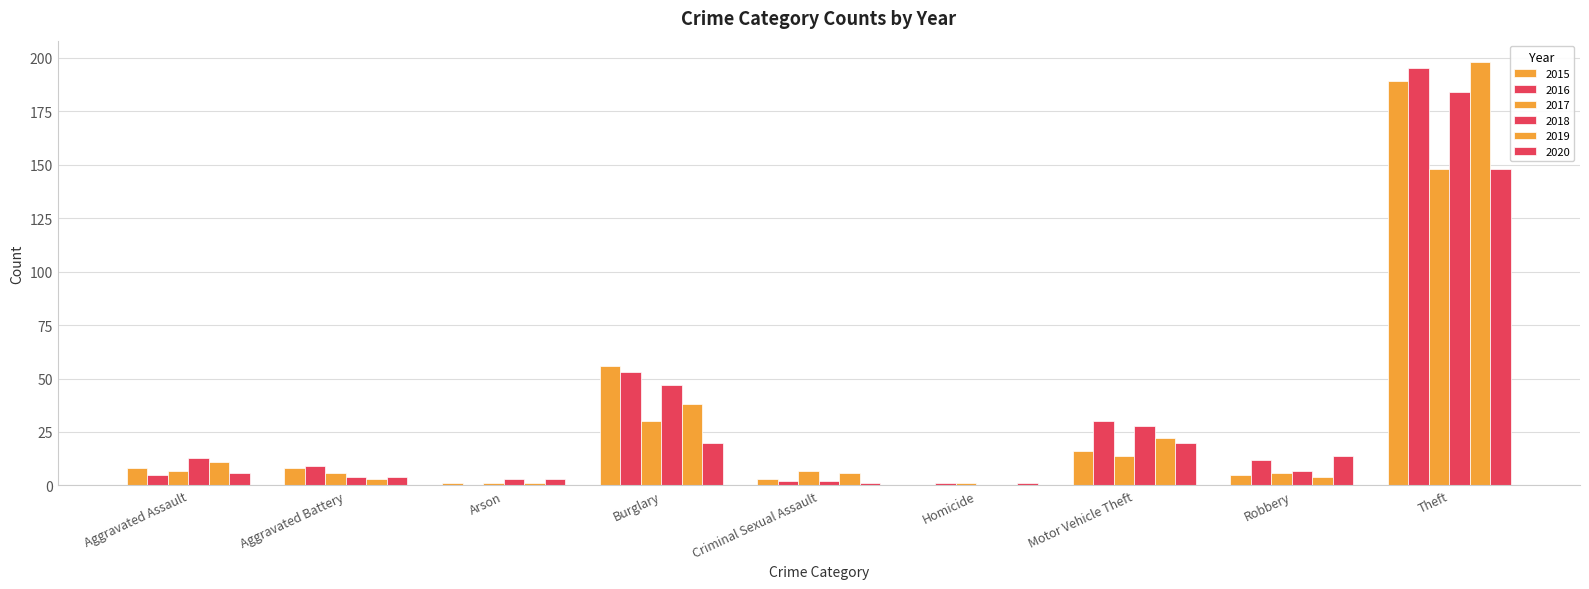

Which series has the widest spread of values?

2019